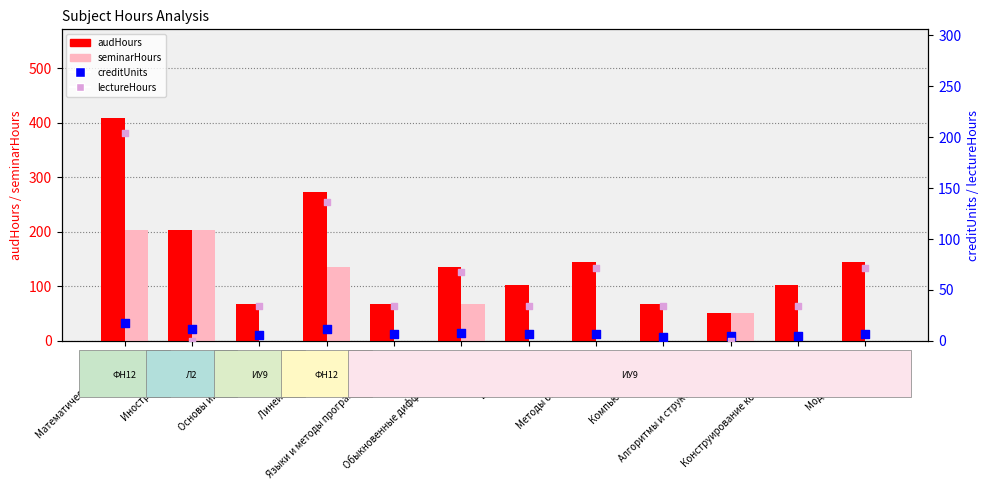

At which category is the sum across all series the highest?

Математический анализ